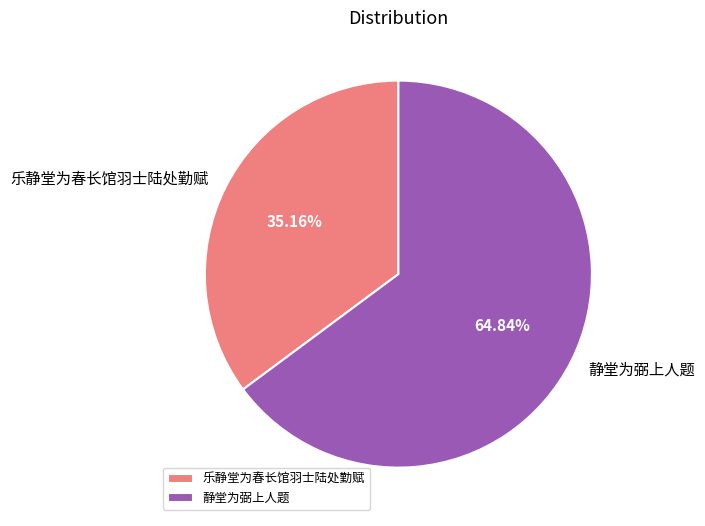

Is there any slice that represents more than half of the pie?

Yes